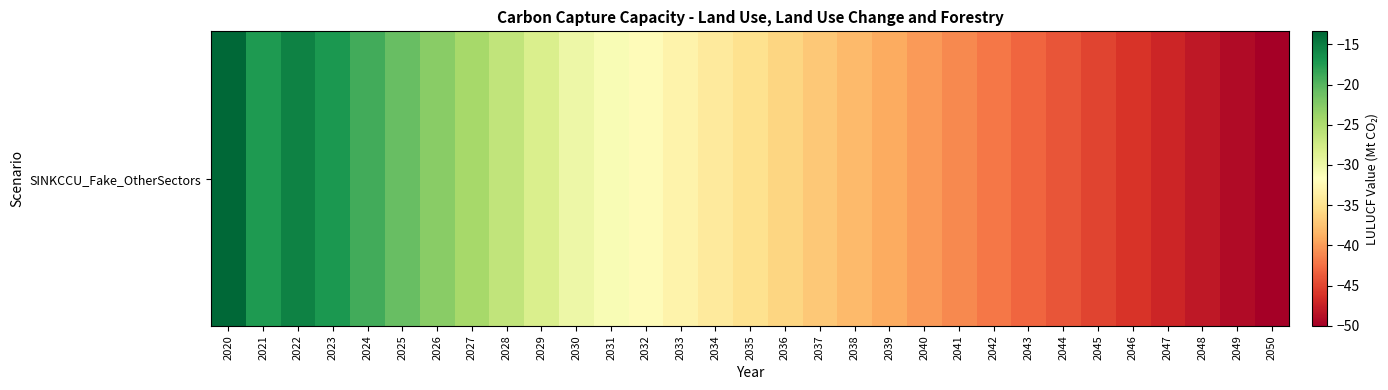

Reading left to right, list all the values displayed in this chart.

2020=-13.4	2021=-17.3	2022=-15.4	2023=-17.2	2024=-19.1	2025=-20.9	2026=-22.7	2027=-24.5	2028=-26.4	2029=-28.2	2030=-30.0	2031=-31.0	2032=-32.0	2033=-33.0	2034=-34.0	2035=-35.0	2036=-36.0	2037=-37.0	2038=-38.0	2039=-39.0	2040=-40.0	2041=-41.0	2042=-42.0	2043=-43.0	2044=-44.0	2045=-45.0	2046=-46.0	2047=-47.0	2048=-48.0	2049=-49.0	2050=-50.0